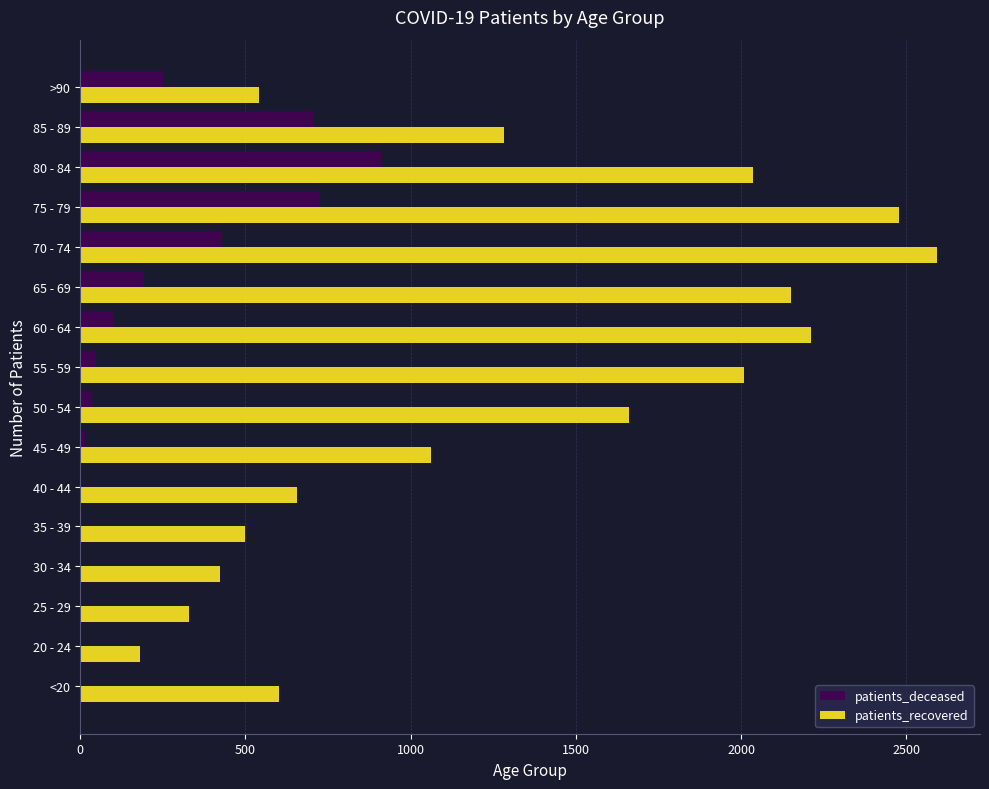

What is the sum of all patients_recovered values?

20716